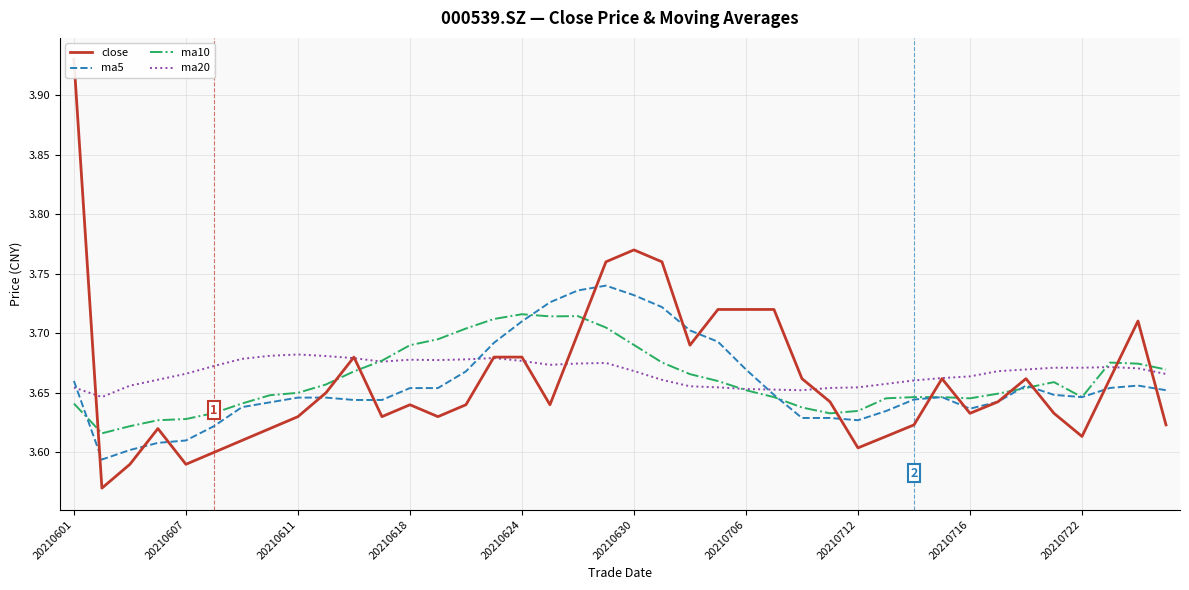

True or false: ma20 and ma5 intersect in this chart.

True